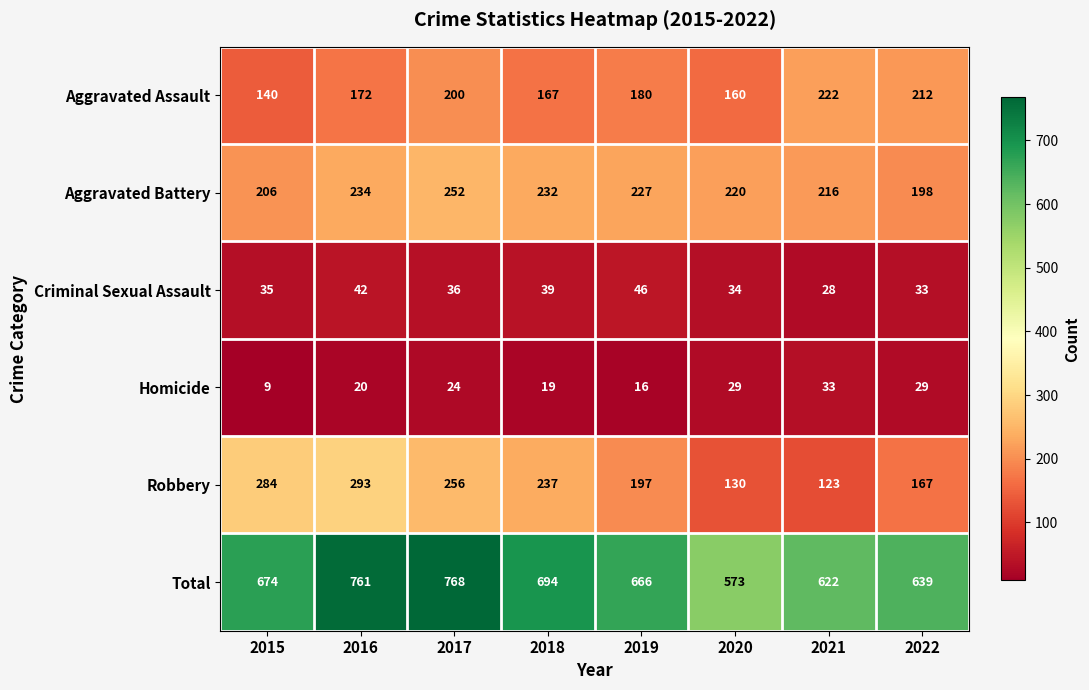

What is the difference between the maximum and minimum values in the Total series?

195